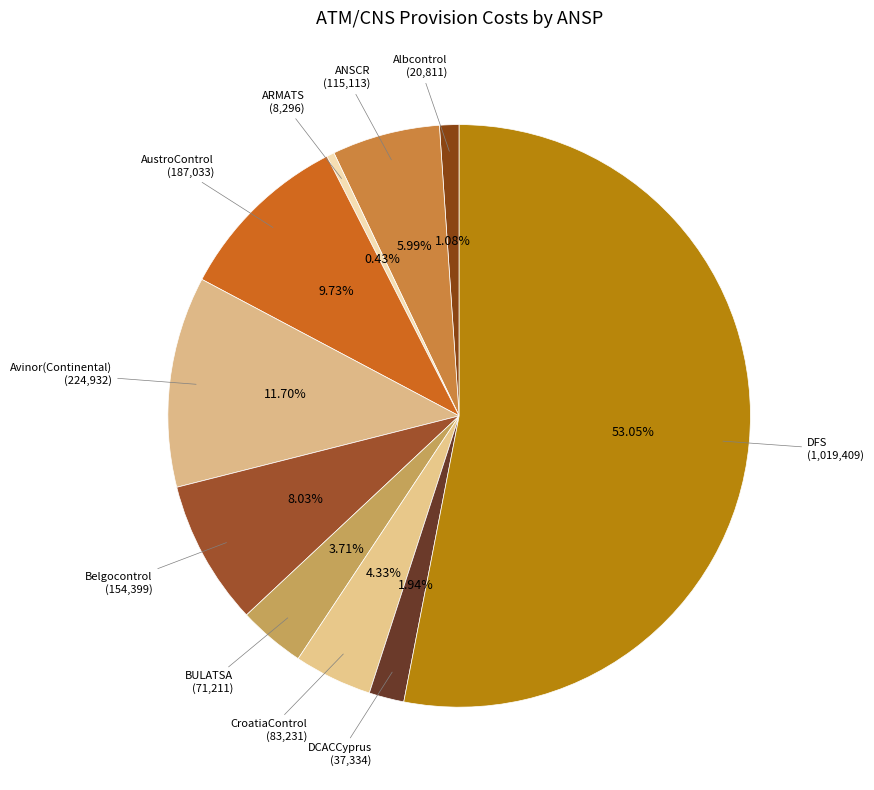

How many slices are in this pie chart?

10